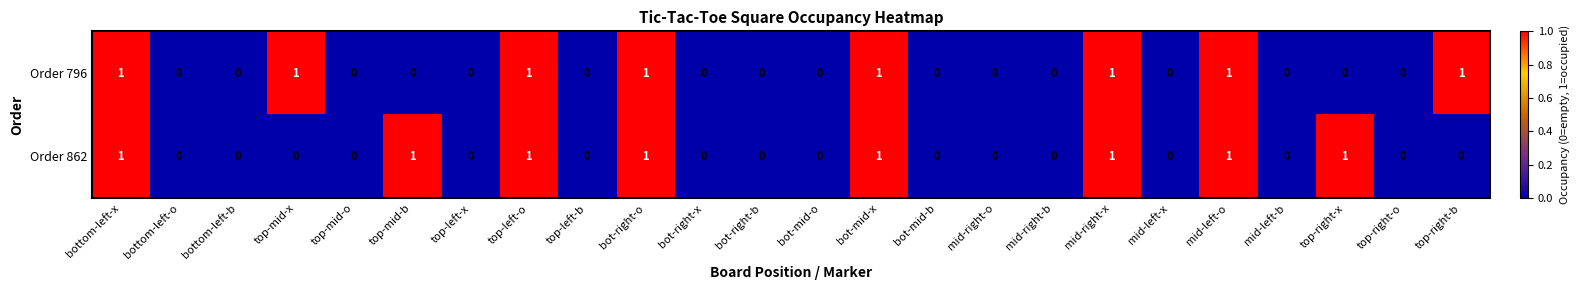

Is the value of Order 862 at top-left-o greater than the value of Order 796 at bot-mid-o?

Yes